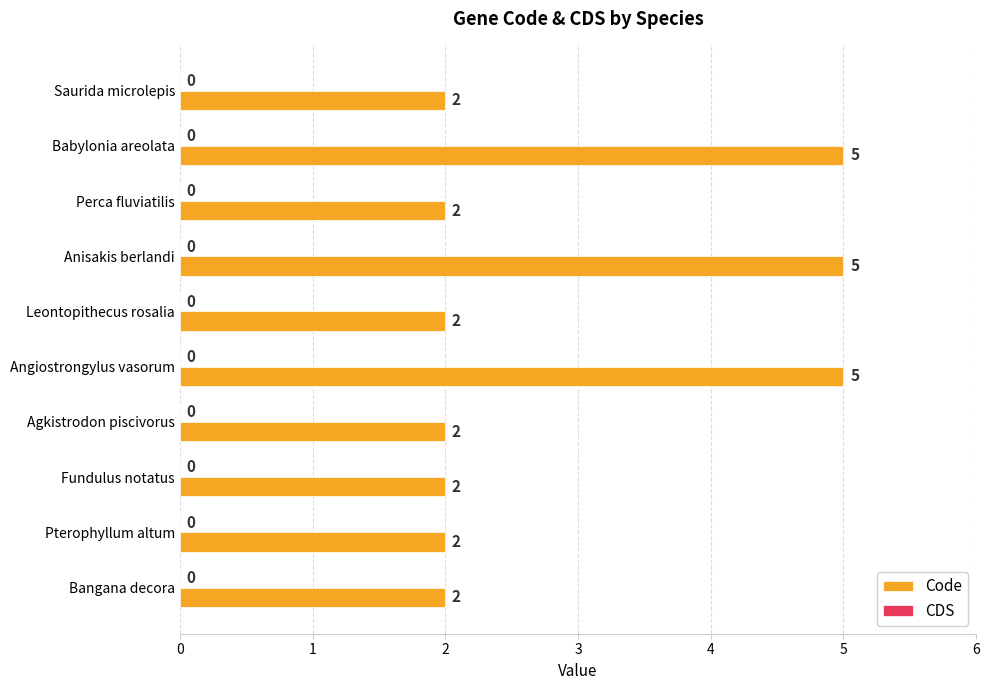

Reading top to bottom, transcribe all the data shown in this chart.

2	5	2	5	2	5	2	2	2	2